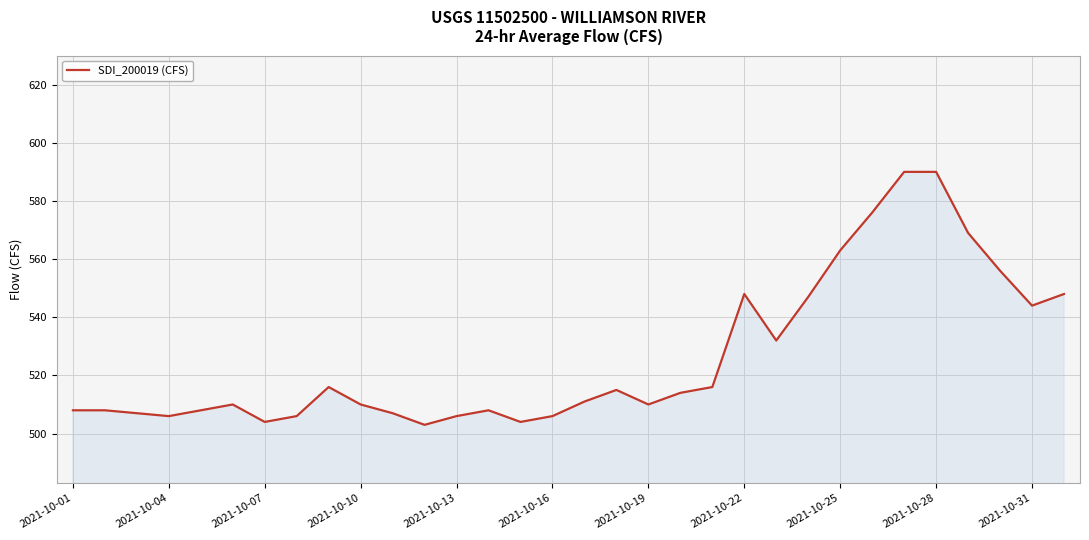

What is the smallest value displayed?

503